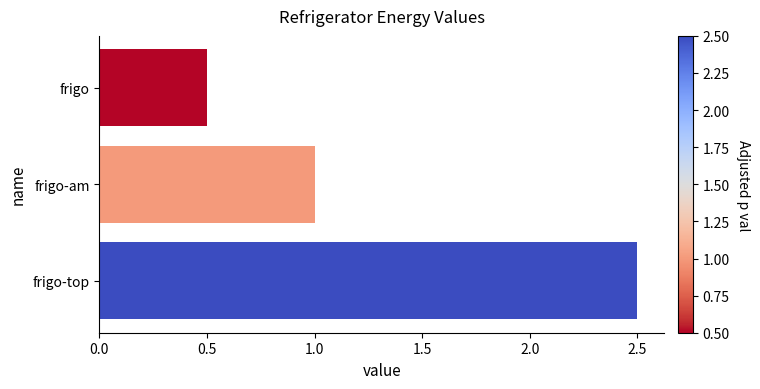

At which label is the value closest to 1?

frigo-am